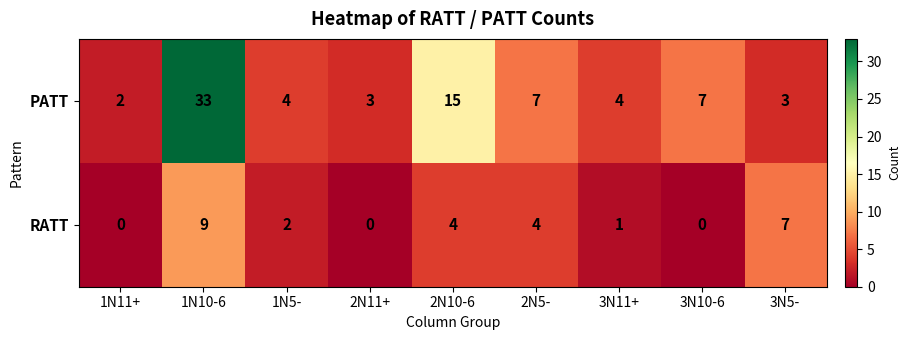

Which series changed the most between 1N5- and 3N11+?

RATT